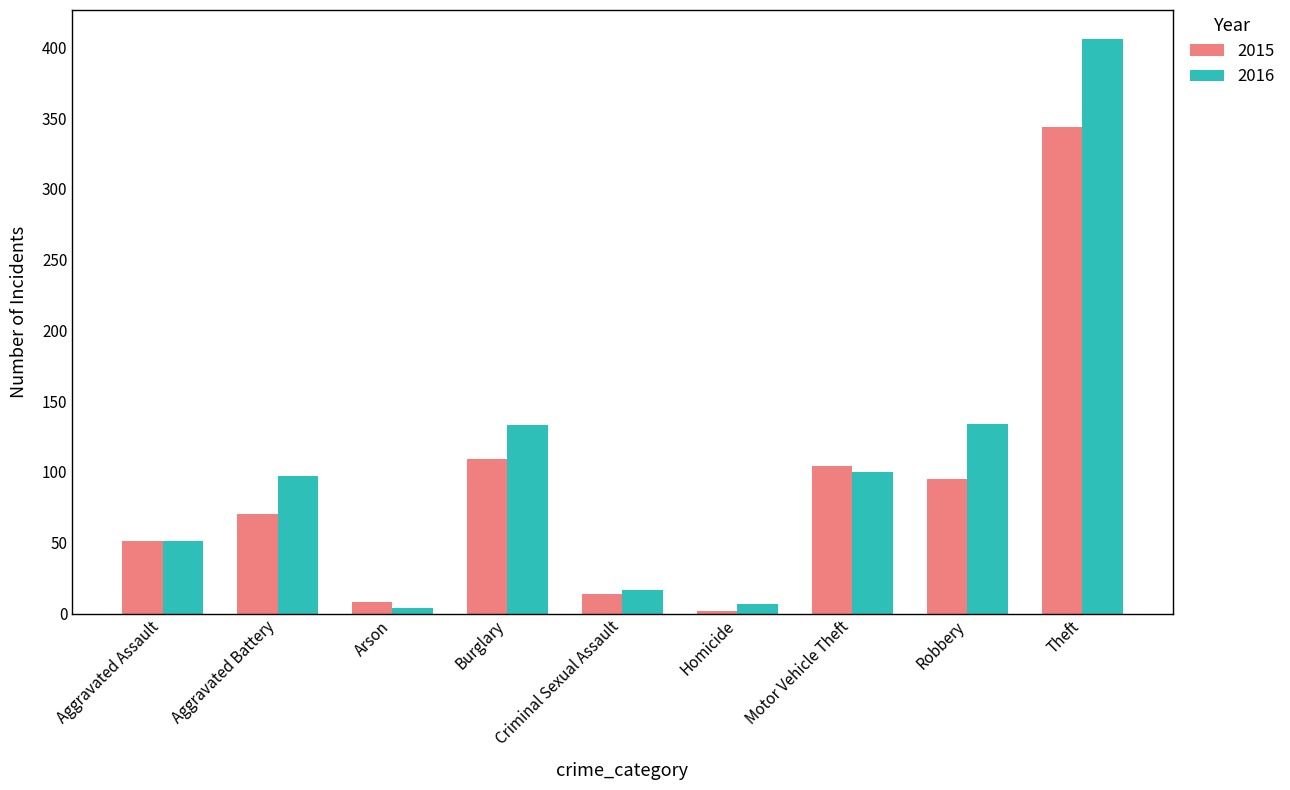

What is the value of the 2016 bar at the 1st from the left?

51